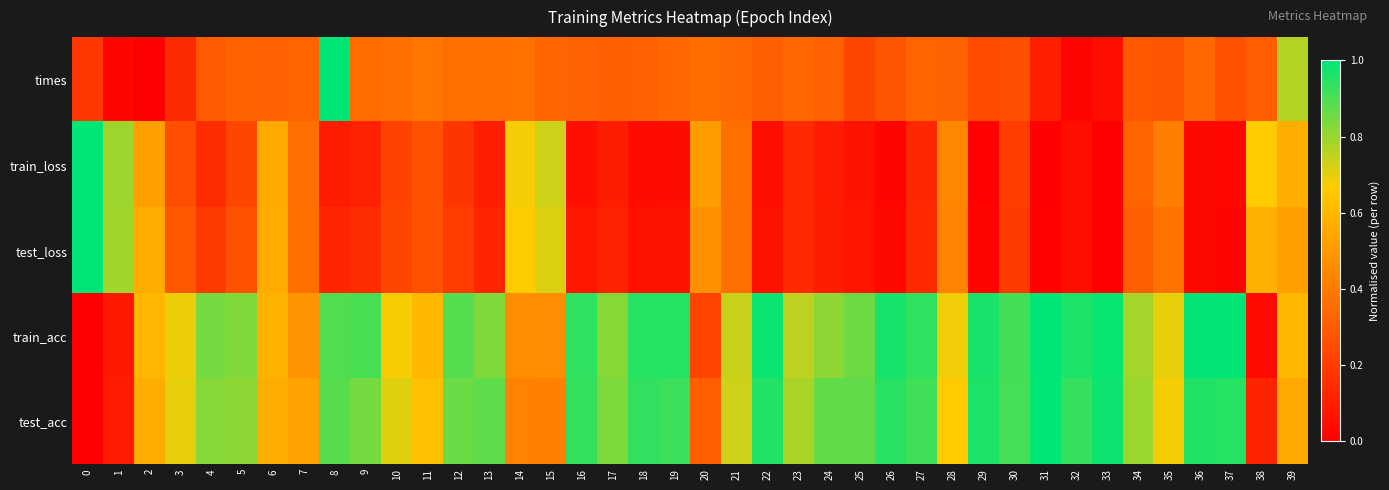

Reading left to right, extract all data points from this chart.

times: 0=0.2	1=0.0	2=0.0	3=0.1	4=0.3	5=0.3	6=0.3	7=0.3	8=1.0	9=0.4	10=0.4	11=0.4	12=0.4	13=0.4	14=0.4	15=0.3	16=0.3	17=0.3	18=0.3	19=0.3	20=0.4	21=0.3	22=0.3	23=0.3	24=0.3	25=0.2	26=0.3	27=0.3	28=0.3	29=0.2	30=0.3	31=0.1	32=0.0	33=0.0	34=0.3	35=0.3	36=0.3	37=0.3	38=0.3	39=0.8
train_loss: 0=1.0	1=0.8	2=0.5	3=0.3	4=0.1	5=0.2	6=0.5	7=0.4	8=0.1	9=0.1	10=0.2	11=0.3	12=0.2	13=0.1	14=0.7	15=0.7	16=0.1	17=0.1	18=0.0	19=0.0	20=0.5	21=0.4	22=0.0	23=0.1	24=0.1	25=0.1	26=0.0	27=0.1	28=0.4	29=0.0	30=0.2	31=0.0	32=0.0	33=0.0	34=0.3	35=0.4	36=0.0	37=0.0	38=0.7	39=0.6
test_loss: 0=1.0	1=0.8	2=0.6	3=0.3	4=0.2	5=0.3	6=0.6	7=0.4	8=0.1	9=0.1	10=0.2	11=0.3	12=0.2	13=0.1	14=0.7	15=0.7	16=0.1	17=0.1	18=0.1	19=0.1	20=0.5	21=0.4	22=0.1	23=0.1	24=0.1	25=0.1	26=0.0	27=0.1	28=0.4	29=0.0	30=0.2	31=0.0	32=0.0	33=0.0	34=0.3	35=0.4	36=0.0	37=0.0	38=0.6	39=0.5
train_acc: 0=0.0	1=0.1	2=0.6	3=0.7	4=0.8	5=0.8	6=0.6	7=0.5	8=0.9	9=0.9	10=0.7	11=0.6	12=0.9	13=0.8	14=0.5	15=0.5	16=0.9	17=0.8	18=0.9	19=0.9	20=0.2	21=0.7	22=1.0	23=0.8	24=0.8	25=0.9	26=1.0	27=0.9	28=0.7	29=1.0	30=0.9	31=1.0	32=1.0	33=1.0	34=0.8	35=0.7	36=1.0	37=1.0	38=0.0	39=0.6
test_acc: 0=0.0	1=0.1	2=0.6	3=0.7	4=0.8	5=0.8	6=0.6	7=0.5	8=0.9	9=0.8	10=0.7	11=0.6	12=0.9	13=0.9	14=0.4	15=0.4	16=0.9	17=0.8	18=0.9	19=0.9	20=0.3	21=0.7	22=1.0	23=0.8	24=0.9	25=0.9	26=0.9	27=0.9	28=0.7	29=1.0	30=0.9	31=1.0	32=0.9	33=1.0	34=0.8	35=0.7	36=1.0	37=0.9	38=0.1	39=0.5